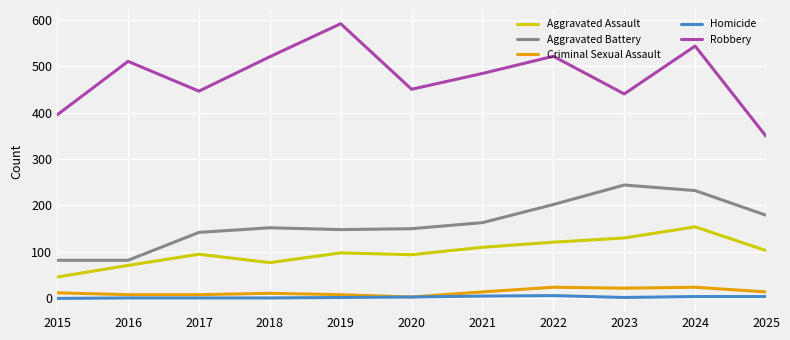

At which category is the sum across all series the highest?

2024